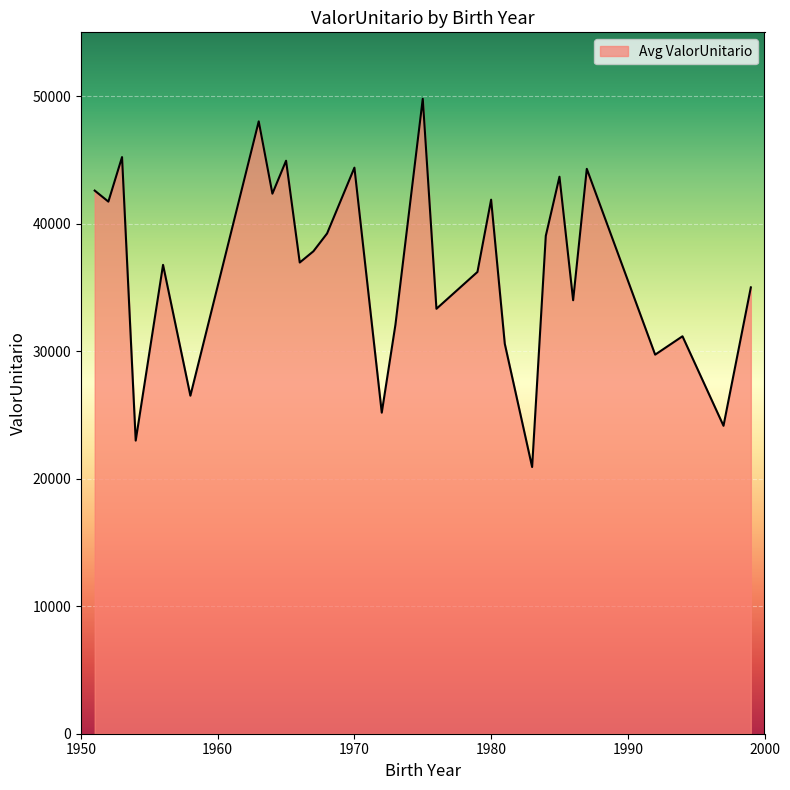

How many lines are shown in the chart?

1